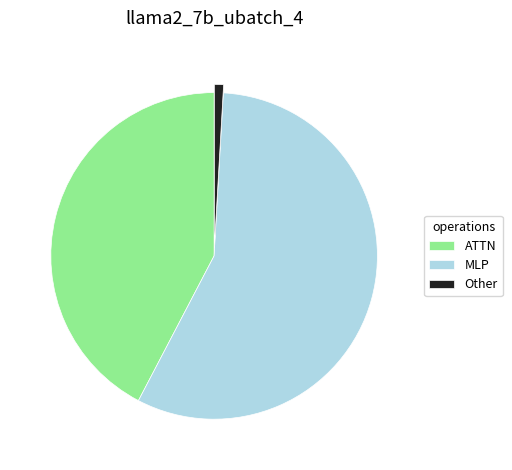

Which category accounts for the majority?

MLP